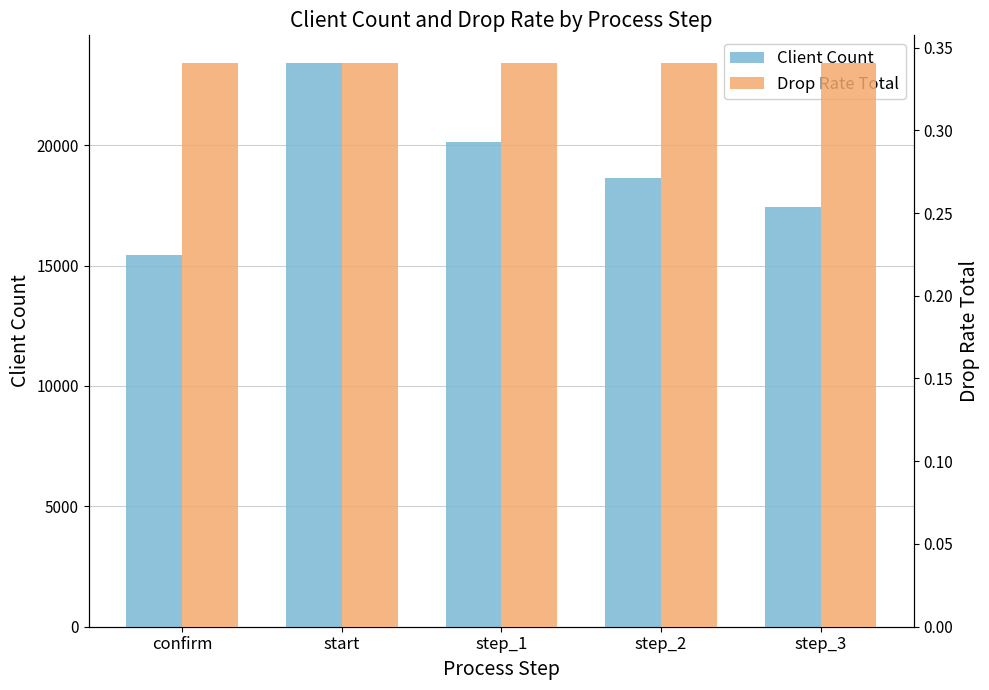

What is the label of the 3rd bar from the left?

step_1